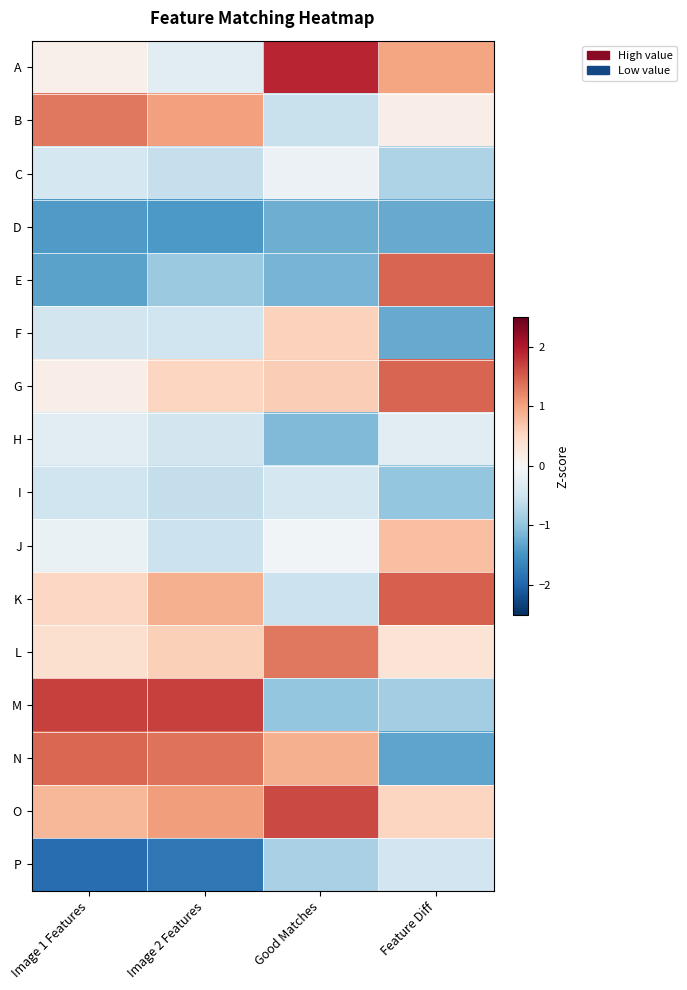

What is the spread (max minus min) of values at Good Matches?

3.1